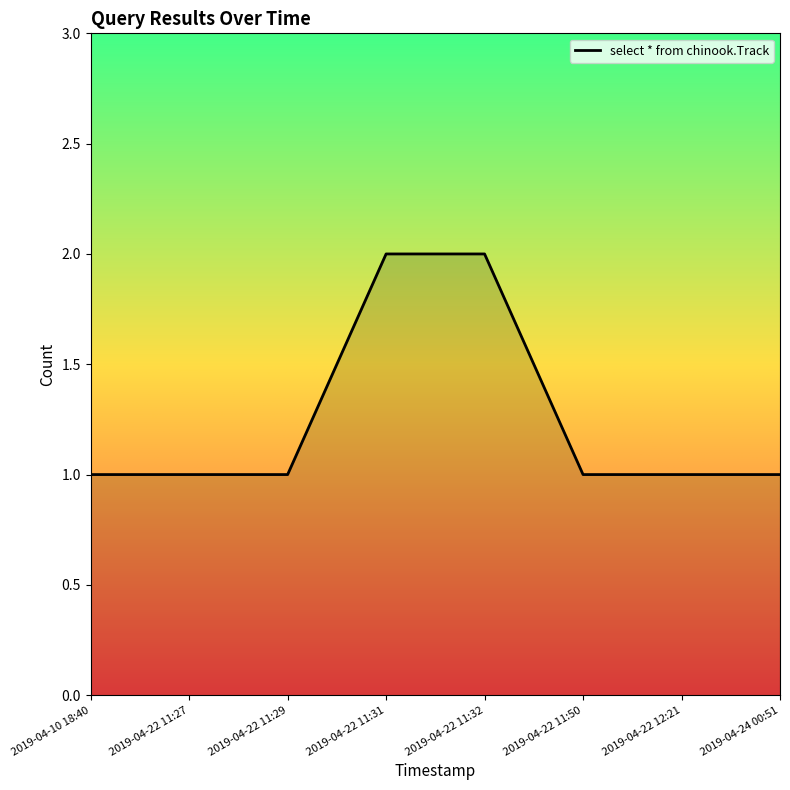

Approximately how many times larger is the value at 2019-04-22 11:31 compared to 2019-04-22 11:29?

2.0